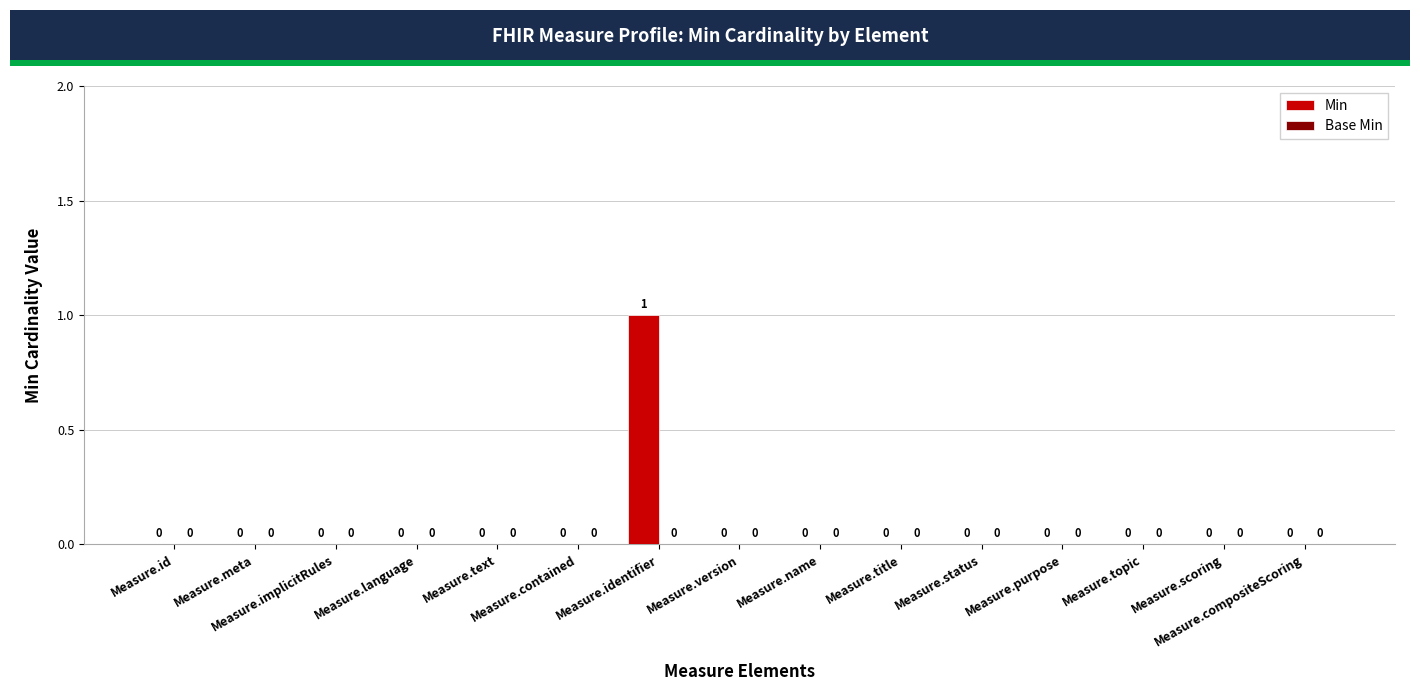

How many values are above zero?

1